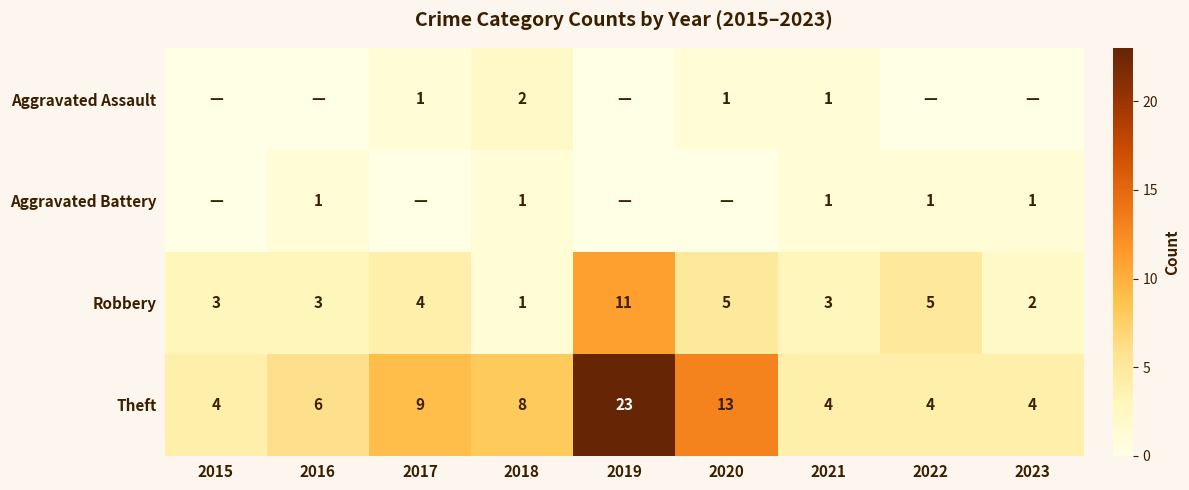

The Aggravated Assault series shows 1 at 2020. True or false?

True